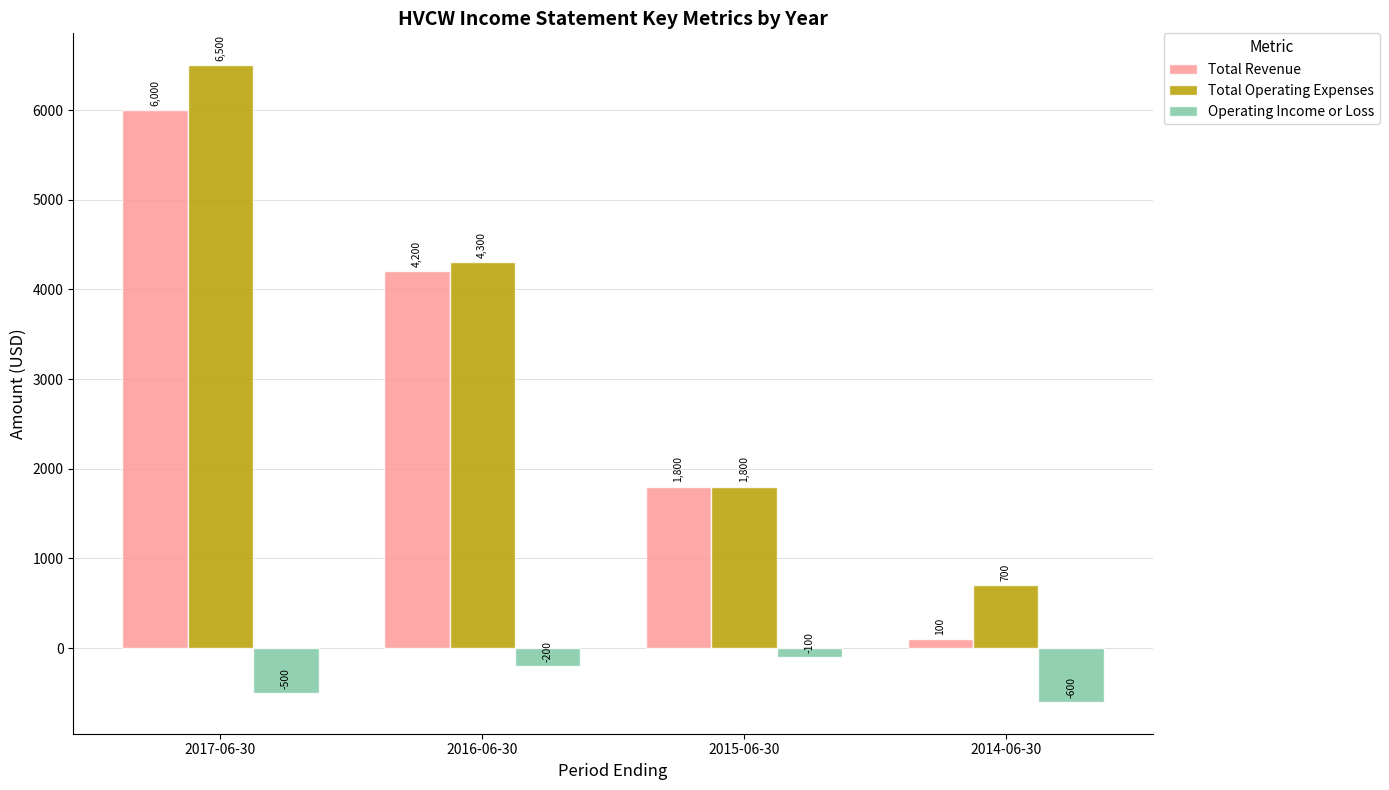

Is it true that Total Revenue equals 10490 at 2017-06-30?

False